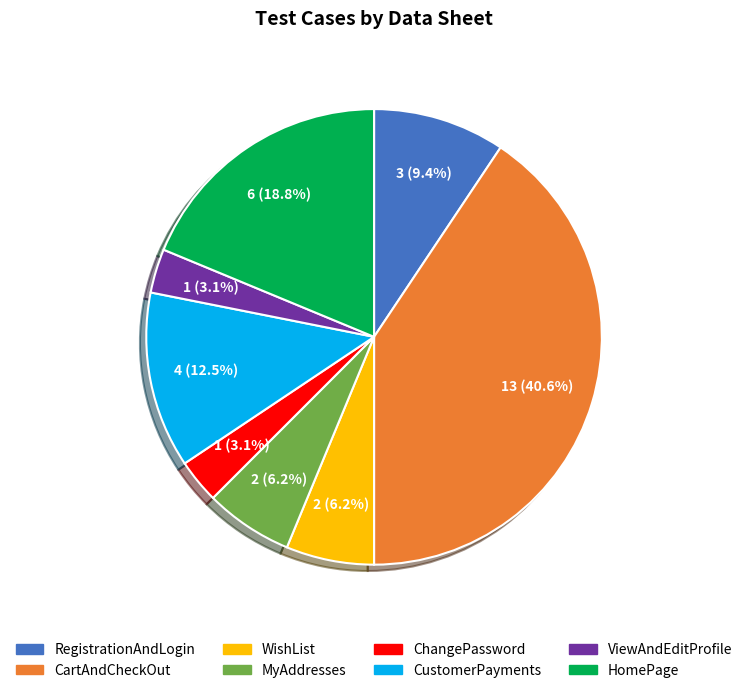

True or false: CustomerPayments accounts for 1% of the total.

False